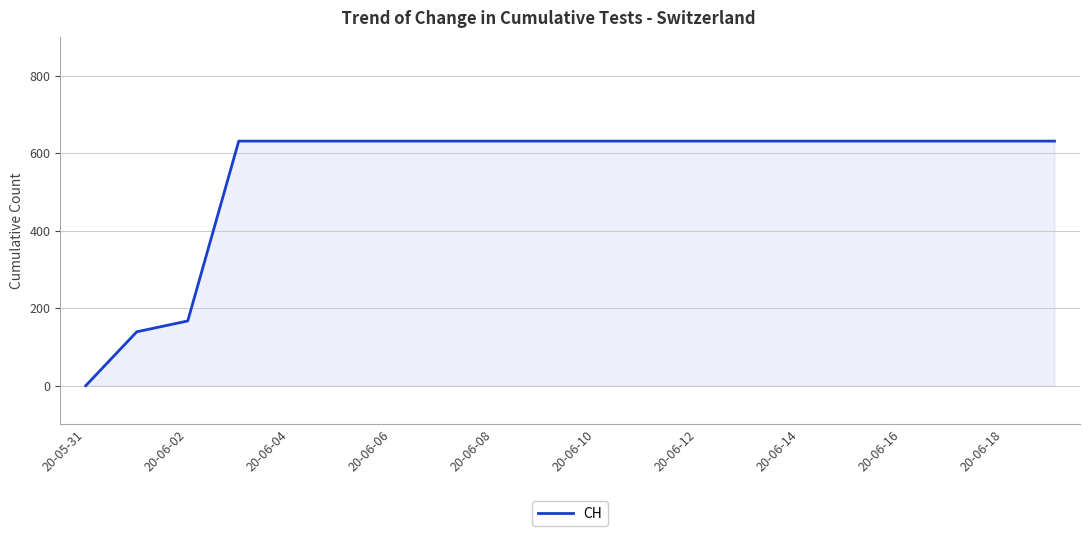

What is the maximum value shown in the chart?

631